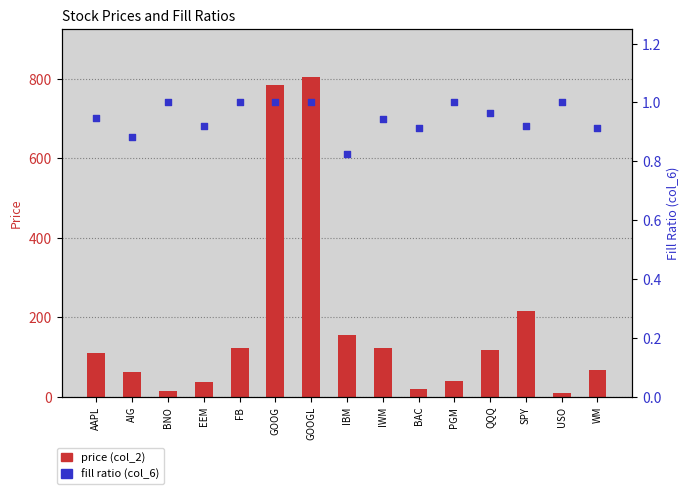

Which series has the largest total across all categories?

price (col_2)